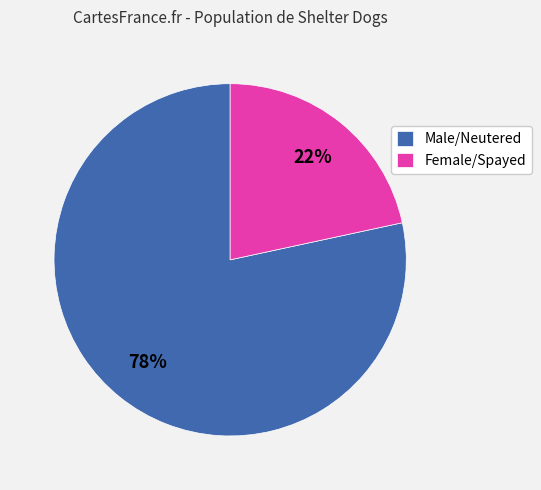

Count the number of slices in the pie.

2